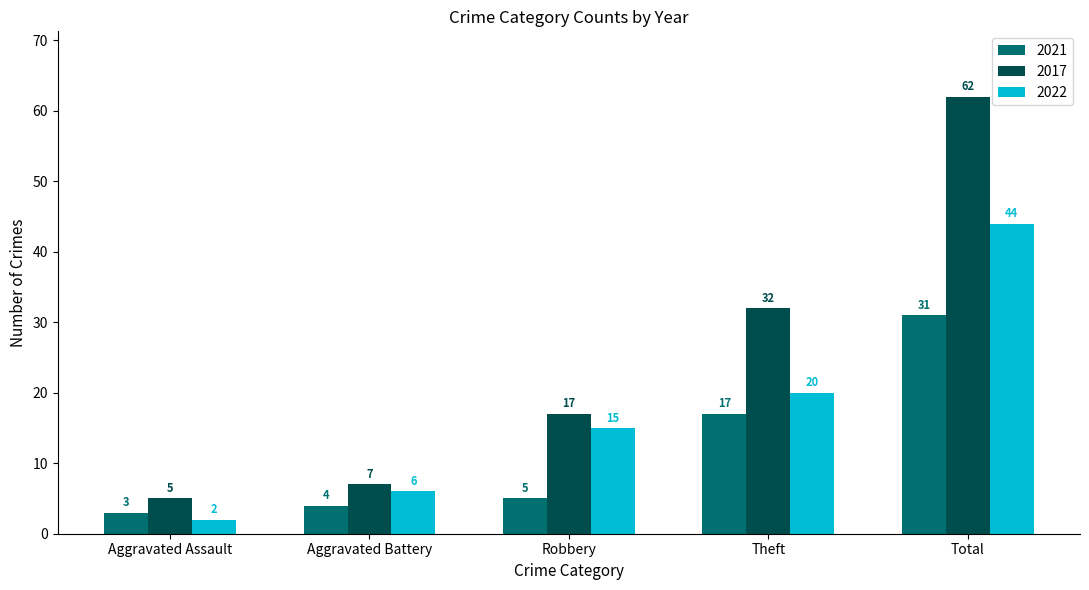

Is the value of 2021 at Total greater than the value of 2022 at Aggravated Assault?

Yes